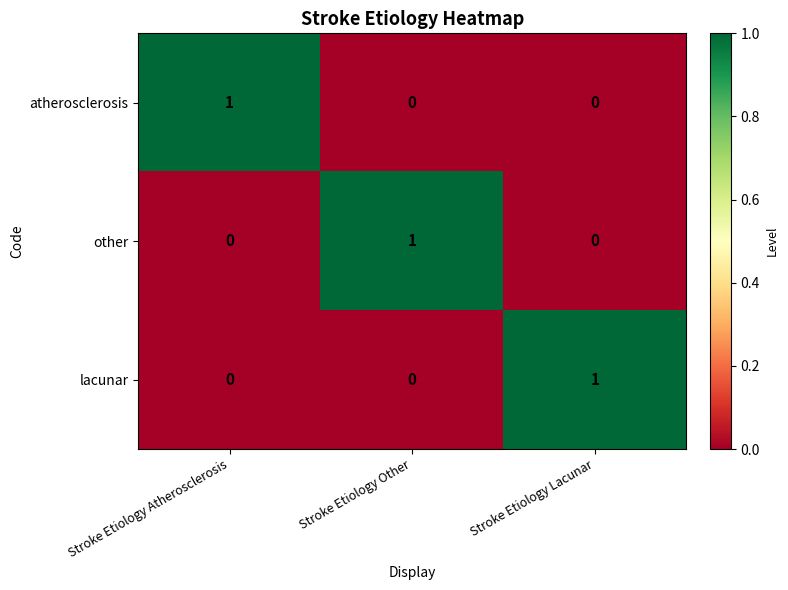

Reading left to right, transcribe all the data shown in this chart.

atherosclerosis: 1	0	0
other: 0	1	0
lacunar: 0	0	1